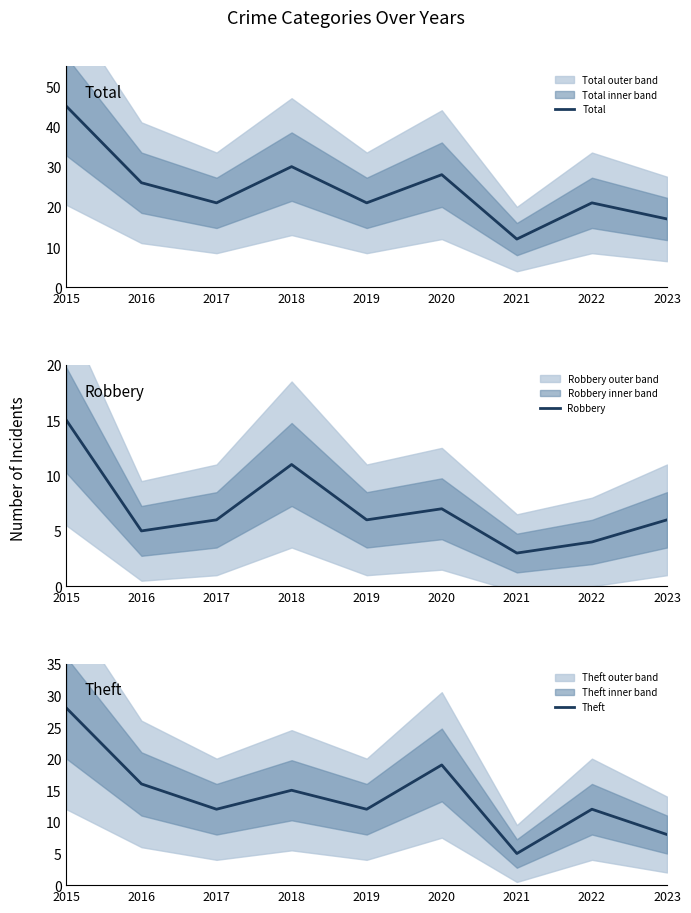

What is the sum of the Robbery values at 2018 and 2016?

16